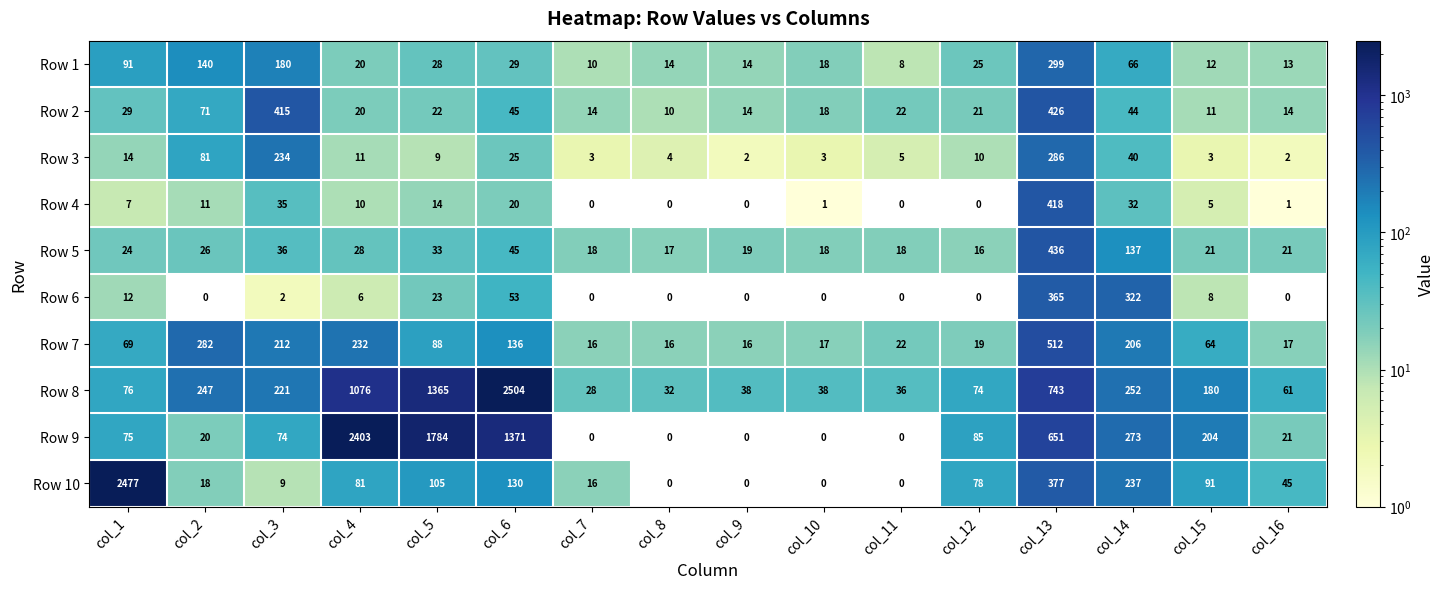

Which series changed the most between col_2 and col_12?

Row 7